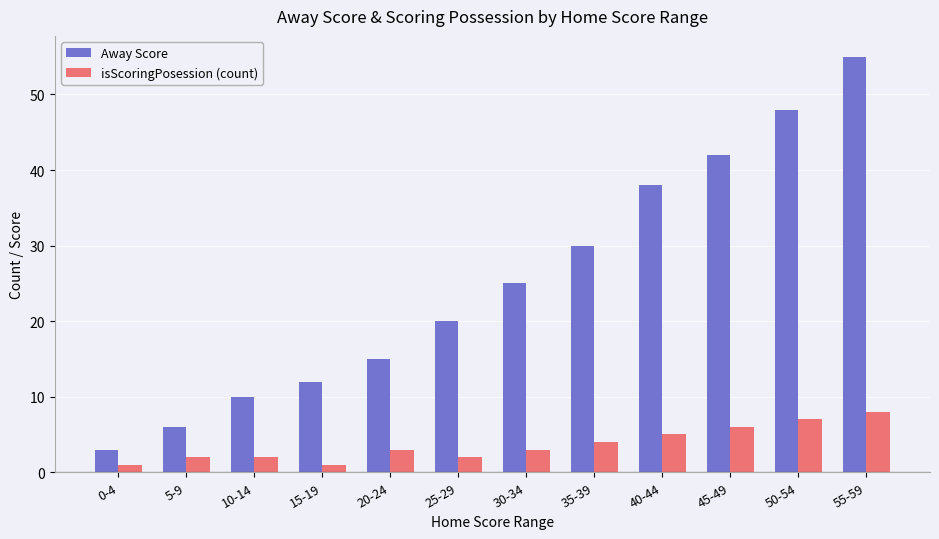

What is the sum of the isScoringPosession (count) values at 15-19 and 25-29?

3